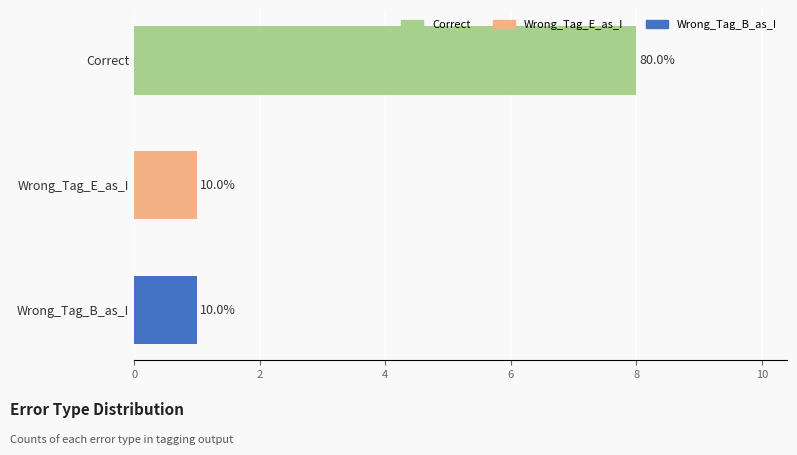

Does the chart contain any negative values?

No